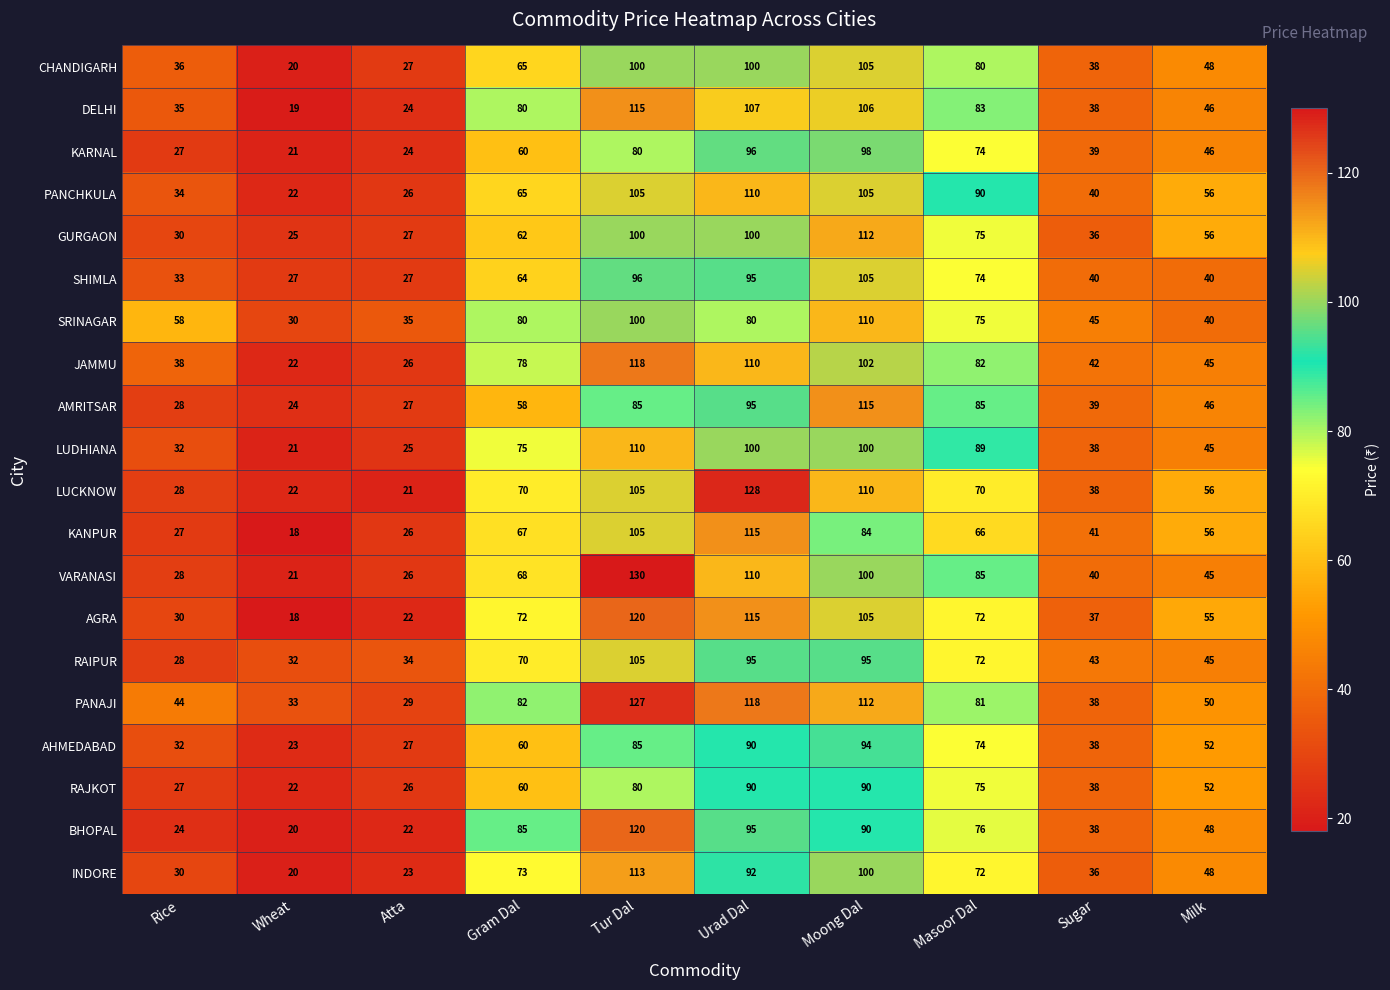

What is the sum of the AGRA values at Wheat and Rice?

48